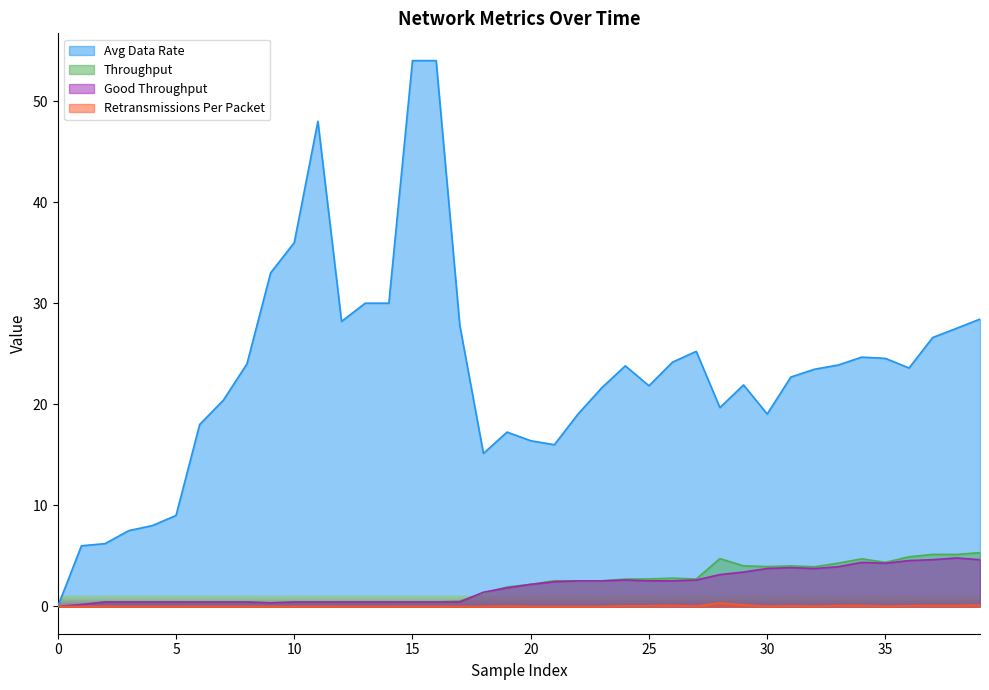

How many lines are shown in the chart?

4